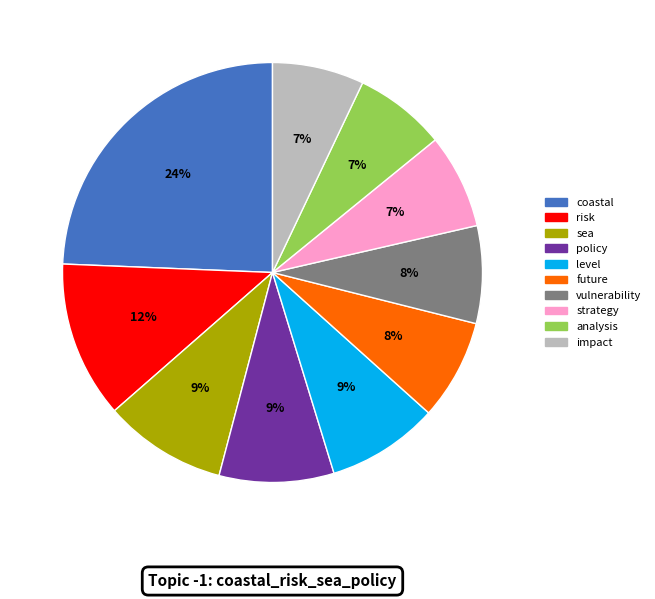

The vulnerability slice represents 8% of the pie. True or false?

True